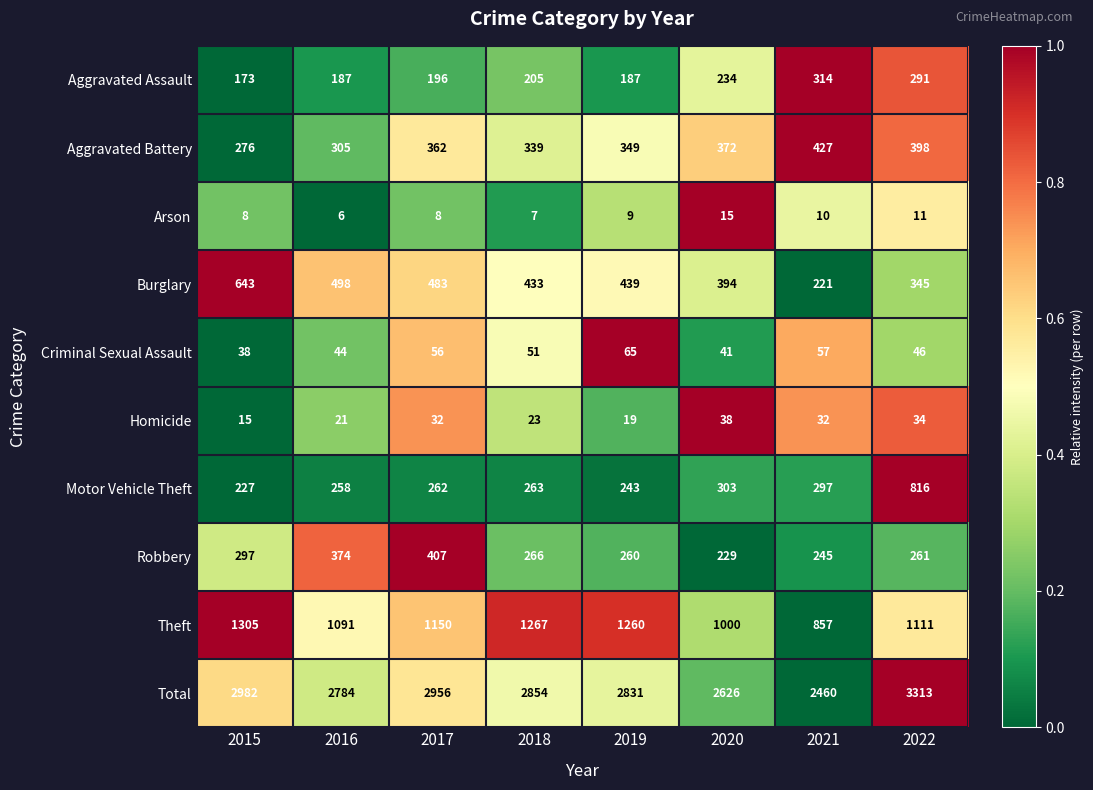

Rank the series at 2016 from highest to lowest value.

Total, Theft, Burglary, Robbery, Aggravated Battery, Motor Vehicle Theft, Aggravated Assault, Criminal Sexual Assault, Homicide, Arson